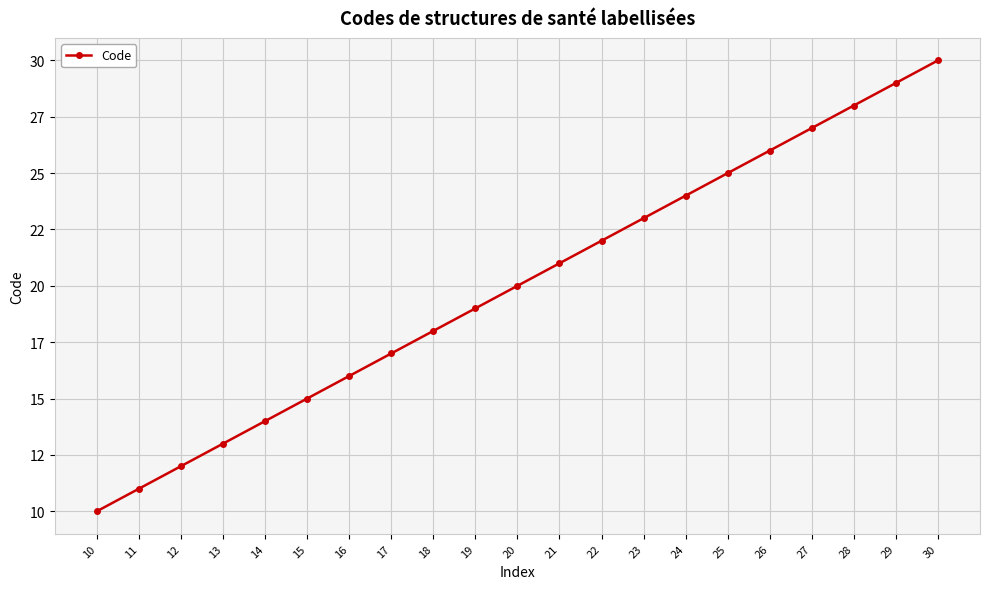

What is the value of the 13th point from the left?

22